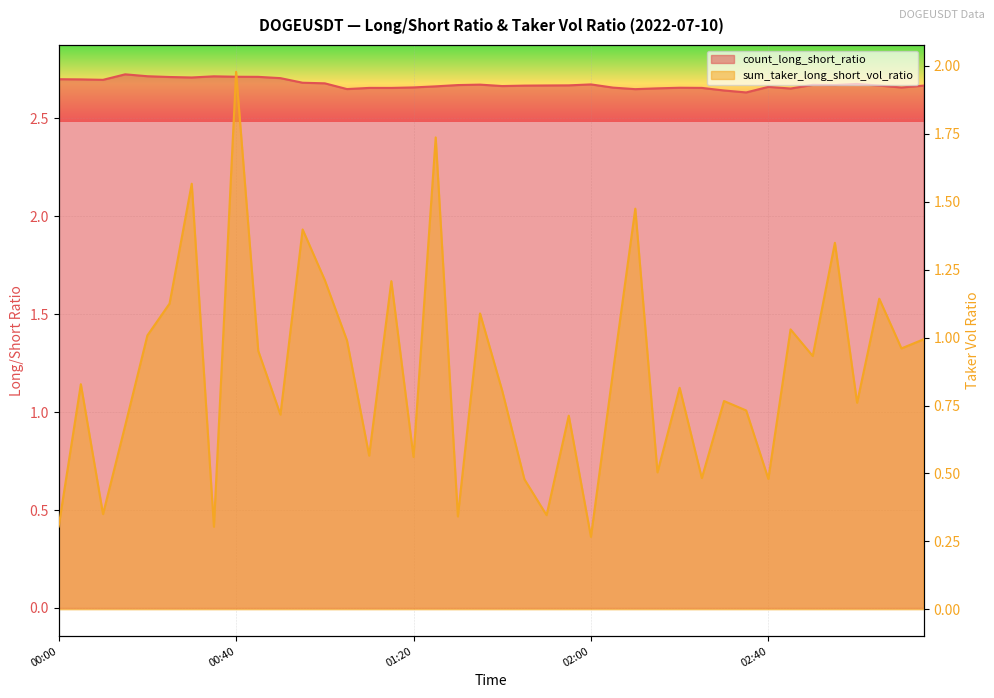

What value does the sum_taker_long_short_vol_ratio series have at 30?

0.8